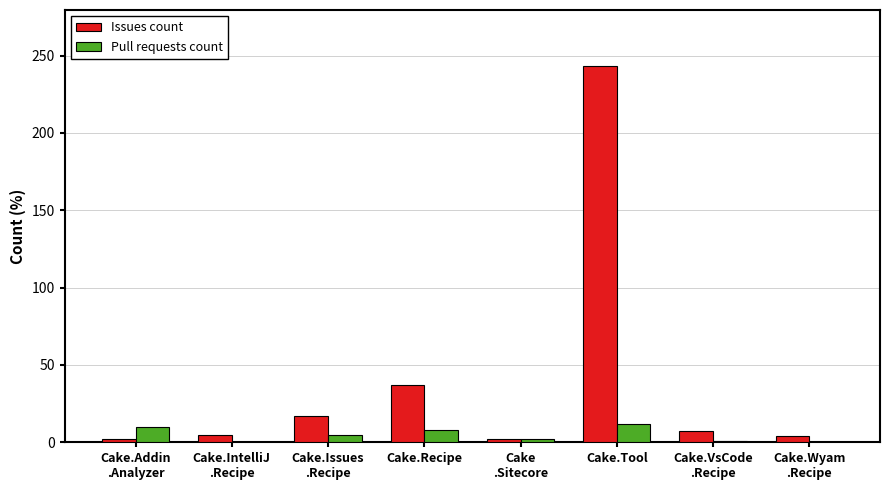

The value of Pull requests count at Cake
.Sitecore is 2. True or false?

True